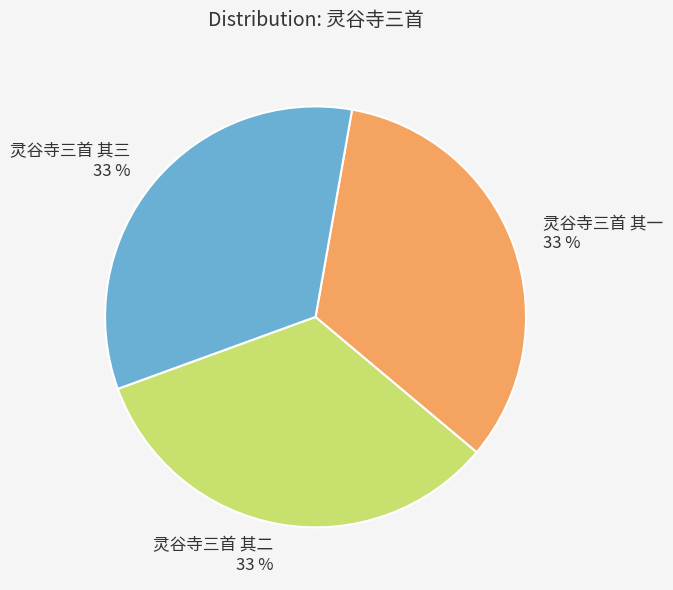

To the nearest percent, what is the average slice percentage?

33%